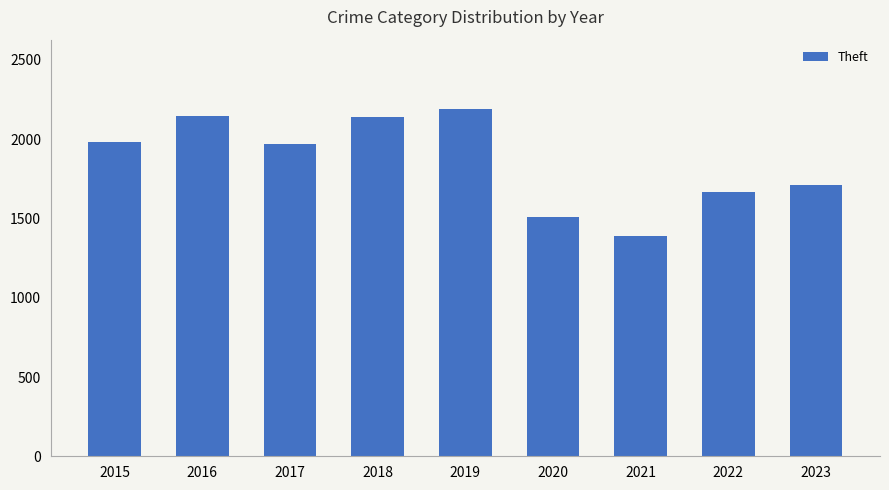

What is the difference between the maximum and second lowest values?

678